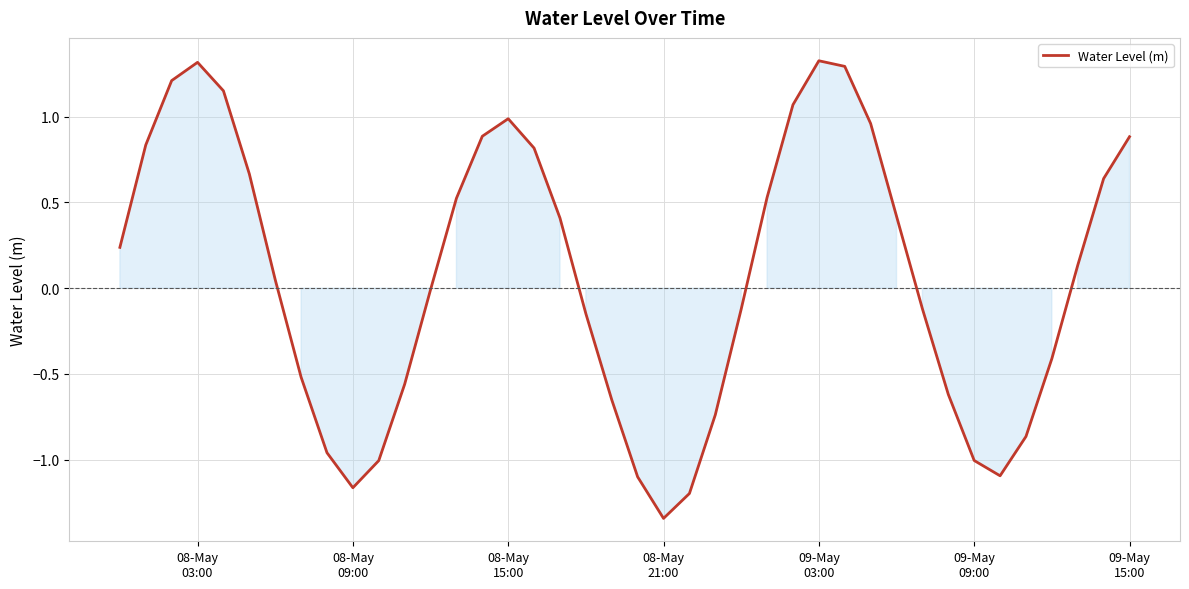

What is the greatest value displayed?

1.3